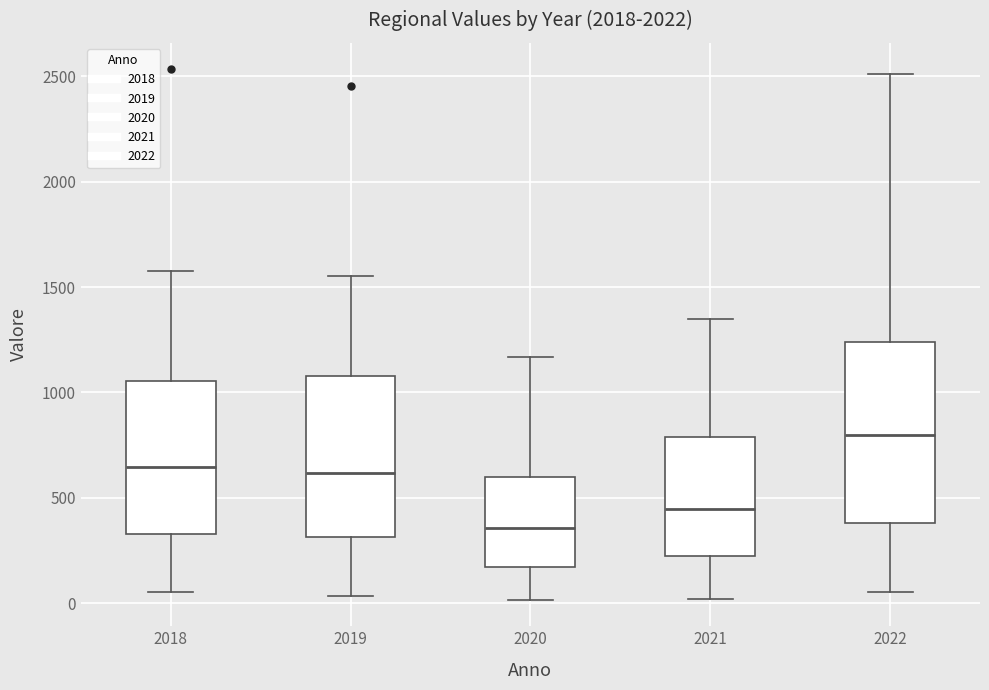

Reading left to right, transcribe this box plot: for each box, give where its median line is, the range the box spans, and where its two whiskers end, as read against the y-axis. The values are not printed on the chart, so give them approximately, as read against the axis.

2018: median 650, box 350 to 1050, whiskers 50 to 1600
2019: median 600, box 300 to 1100, whiskers 50 to 1550
2020: median 350, box 150 to 600, whiskers 0 to 1150
2021: median 450, box 200 to 800, whiskers 0 to 1350
2022: median 800, box 400 to 1250, whiskers 50 to 2500